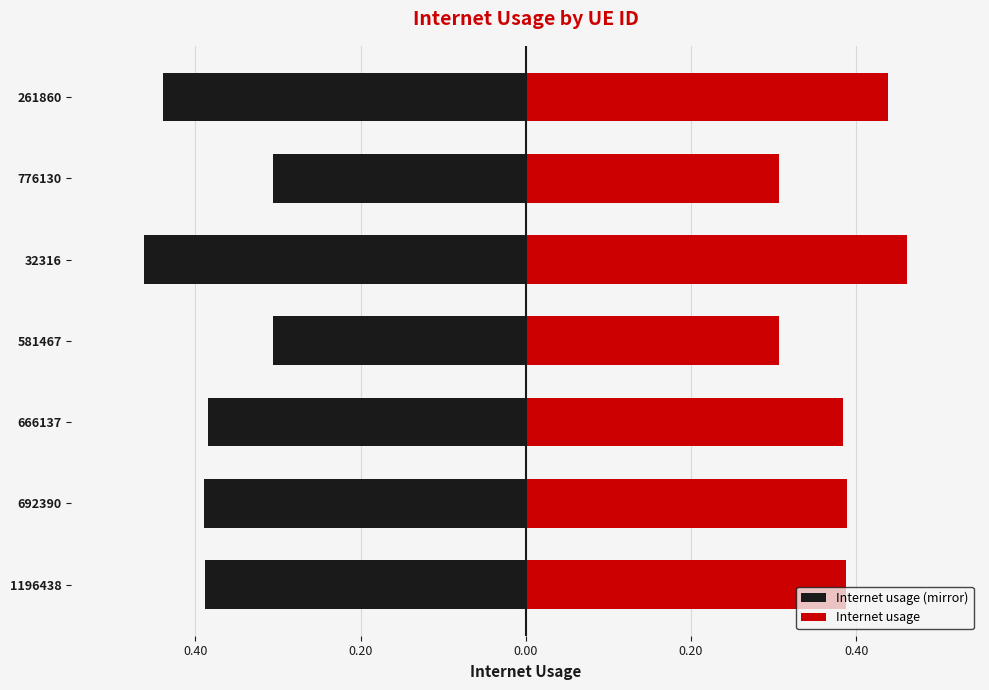

Which series has the widest spread of values?

Internet usage (mirror)